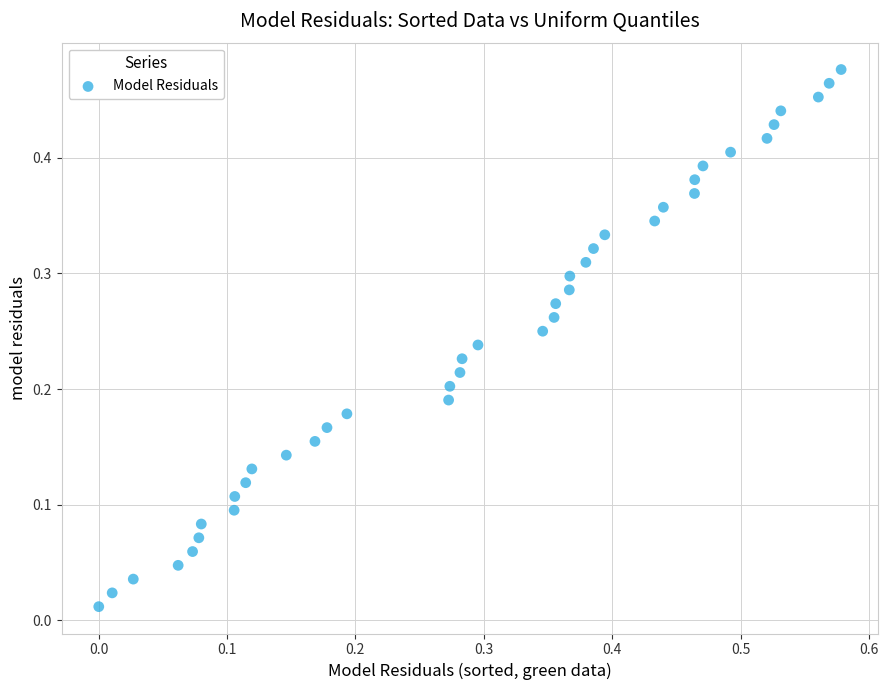

What is the range of X values (max minus min)?

0.6